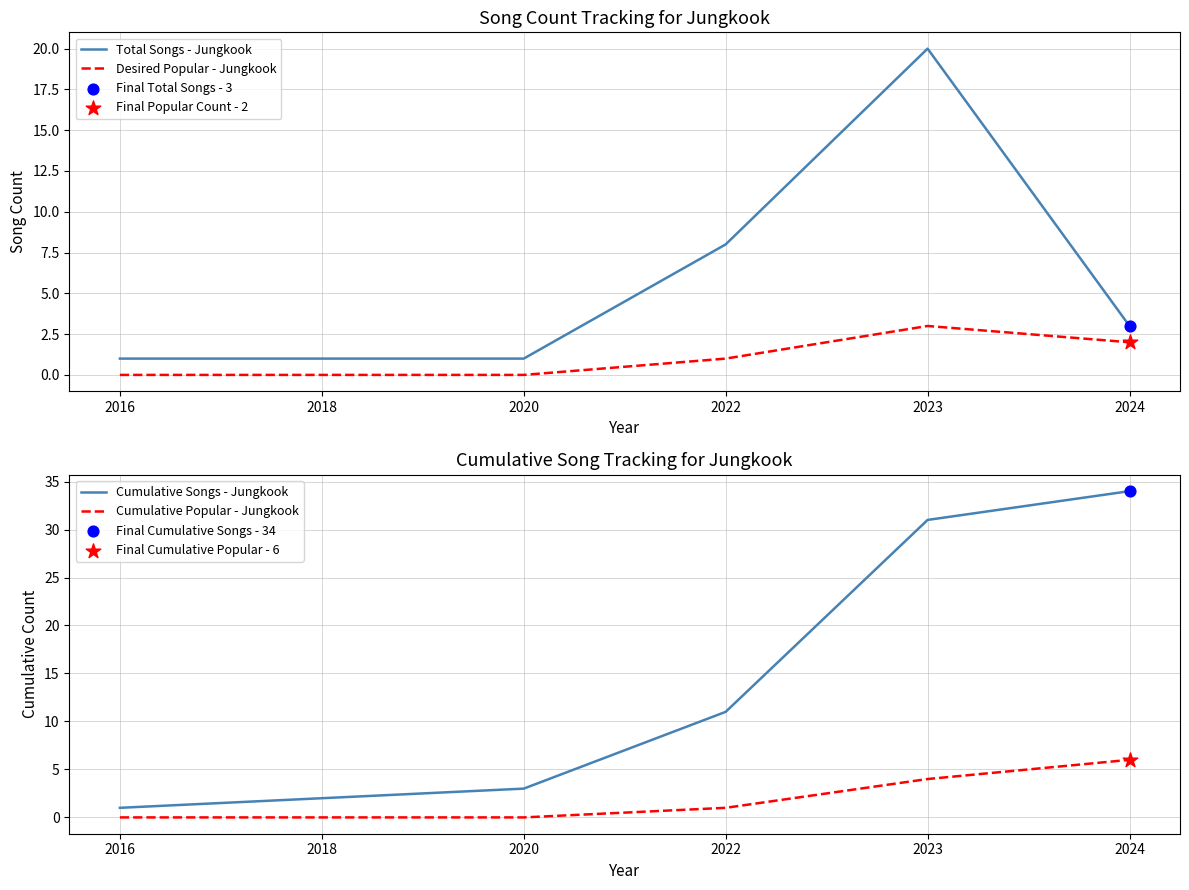

Which series reaches the maximum Y coordinate?

Cumulative Songs - Jungkook